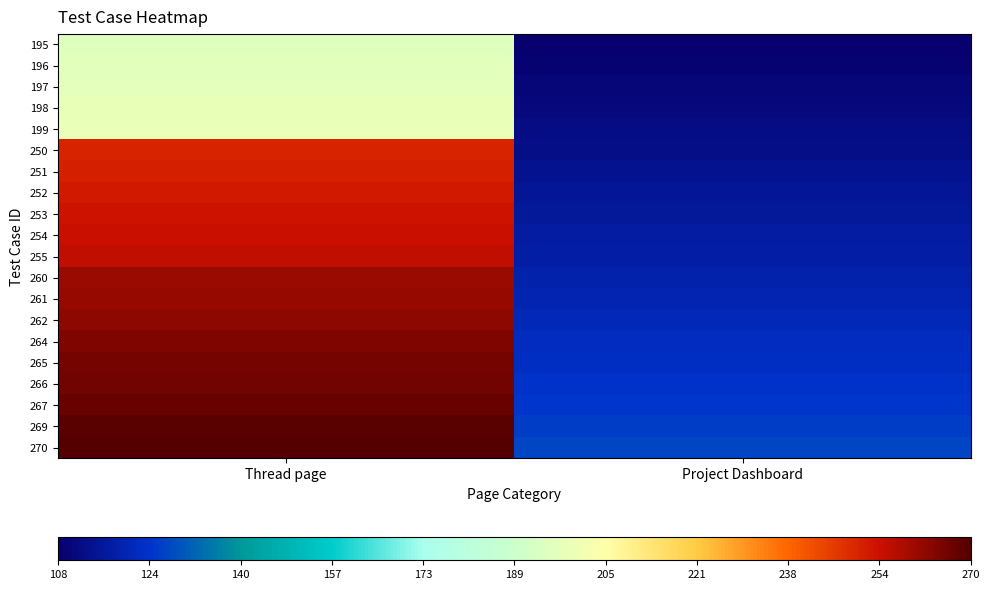

Reading right to left, extract all data points from this chart.

195: Project Dashboard=108	Thread page=195
196: Project Dashboard=109	Thread page=196
197: Project Dashboard=110	Thread page=197
198: Project Dashboard=111	Thread page=198
199: Project Dashboard=112	Thread page=199
250: Project Dashboard=113	Thread page=250
251: Project Dashboard=114	Thread page=251
252: Project Dashboard=115	Thread page=252
253: Project Dashboard=116	Thread page=253
254: Project Dashboard=117	Thread page=254
255: Project Dashboard=118	Thread page=255
260: Project Dashboard=119	Thread page=260
261: Project Dashboard=120	Thread page=261
262: Project Dashboard=121	Thread page=262
264: Project Dashboard=122	Thread page=264
265: Project Dashboard=123	Thread page=265
266: Project Dashboard=124	Thread page=266
267: Project Dashboard=125	Thread page=267
269: Project Dashboard=126	Thread page=269
270: Project Dashboard=127	Thread page=270